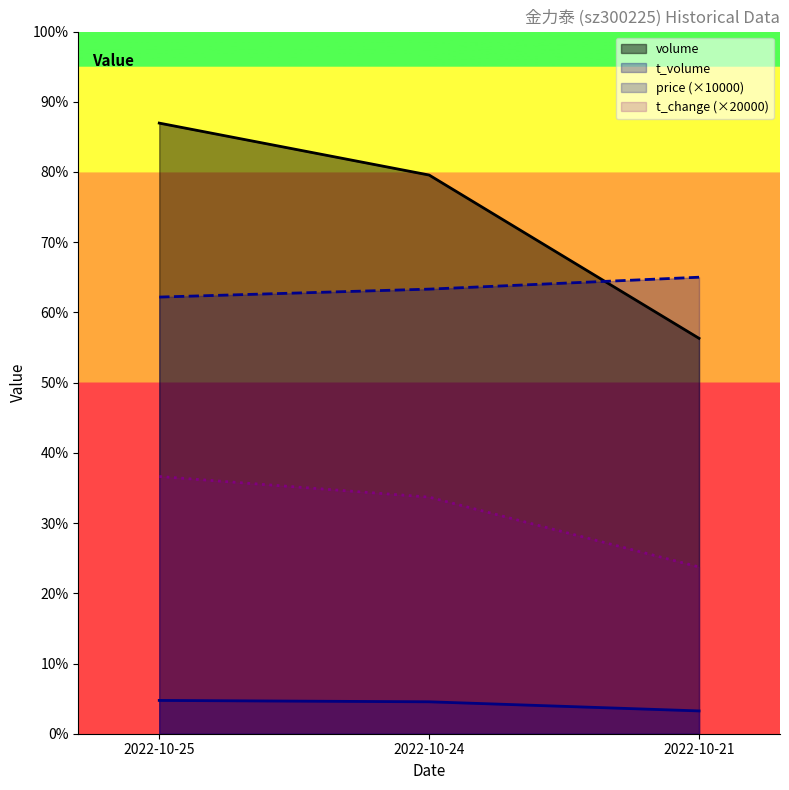

At which label is t_change closest to 26700?

2022-10-24